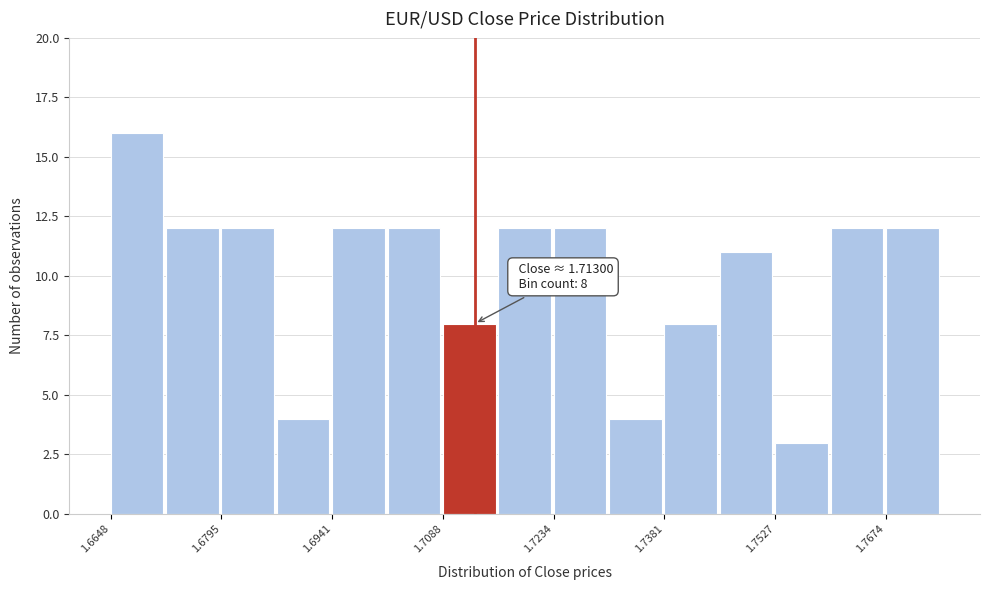

Read against the x-axis, roughly where is the centre of the tallest bar?

1.668